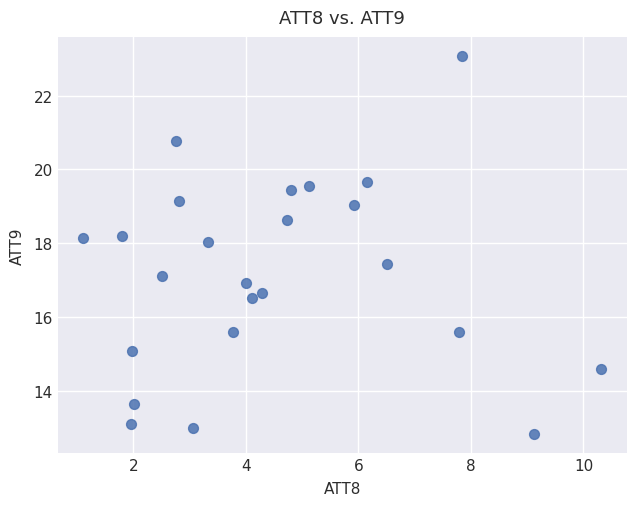

What is the range of Y values (max minus min)?

10.2